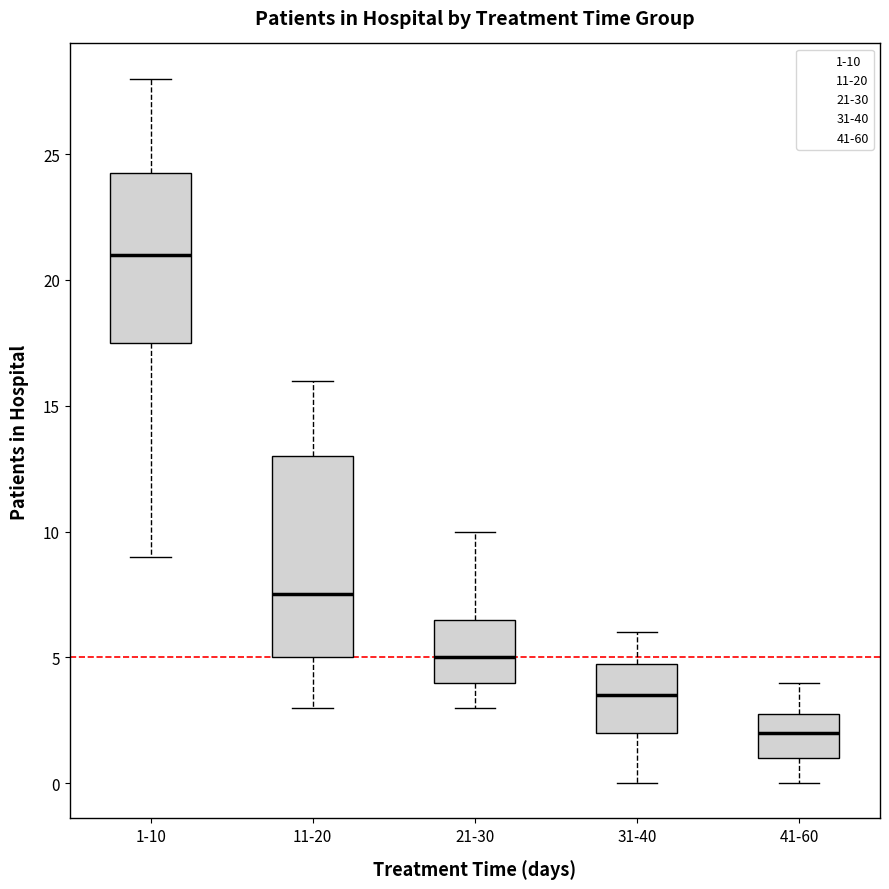

Reading left to right, transcribe this box plot: for each box, give where its median line is, the range the box spans, and where its two whiskers end, as read against the y-axis. The values are not printed on the chart, so give them approximately, as read against the axis.

1-10: median 21.0, box 17.5 to 24.5, whiskers 9.0 to 28.0
11-20: median 7.5, box 5.0 to 13.0, whiskers 3.0 to 16.0
21-30: median 5.0, box 4.0 to 6.5, whiskers 3.0 to 10.0
31-40: median 3.5, box 2.0 to 5.0, whiskers 0.0 to 6.0
41-60: median 2.0, box 1.0 to 3.0, whiskers 0.0 to 4.0